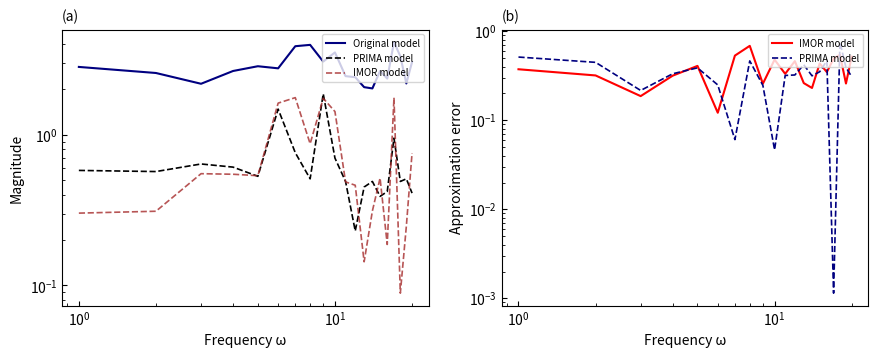

In IMOR model, how many points are higher than both neighbors (excluding endpoints)?

6